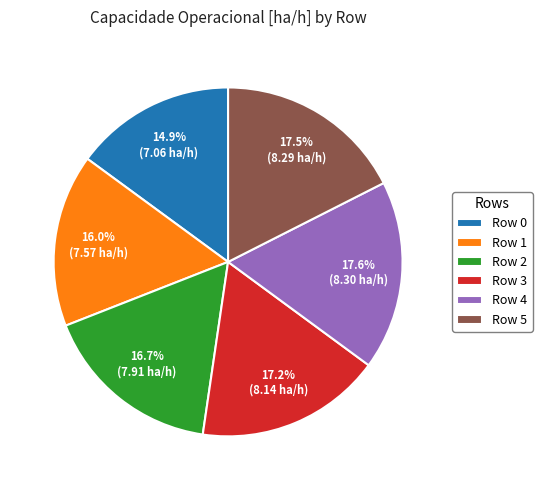

To the nearest percent, what is the difference between the Row 0 and Row 3 slice percentages?

2%